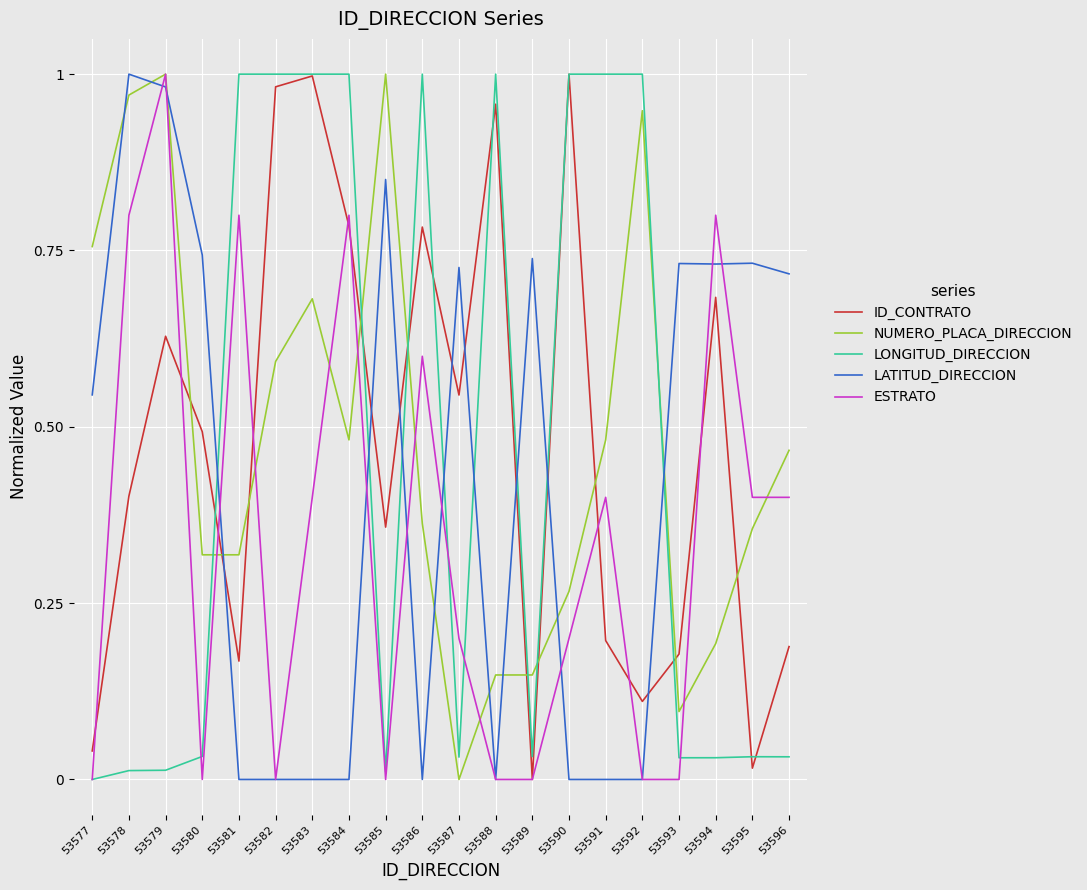

Rank the series at 53591 from highest to lowest value.

LONGITUD_DIRECCION, NUMERO_PLACA_DIRECCION, ESTRATO, ID_CONTRATO, LATITUD_DIRECCION